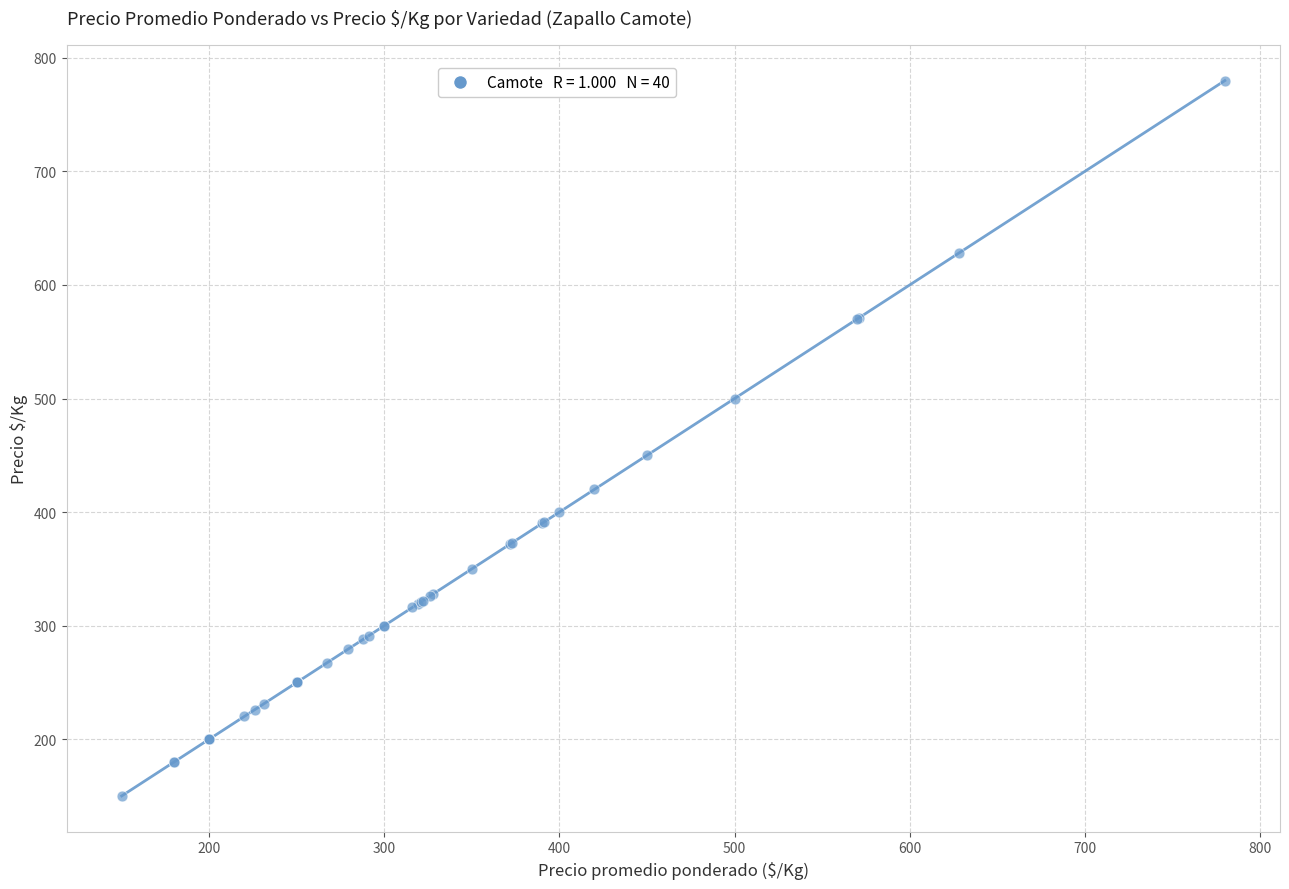

What Y value in the scatter plot is closest to 465?

450